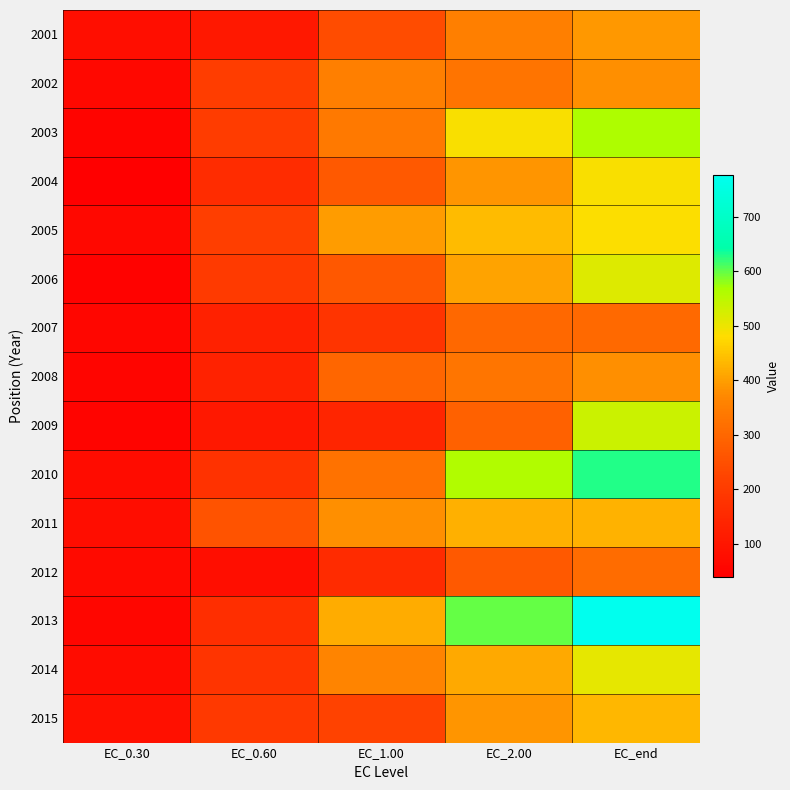

Reading left to right, what are all the values shown in this chart?

2001: EC_0.30=78.4	EC_0.60=104.3	EC_1.00=242.4	EC_2.00=349.4	EC_end=391.9
2002: EC_0.30=62.9	EC_0.60=205.8	EC_1.00=351.3	EC_2.00=327.3	EC_end=378.4
2003: EC_0.30=51.8	EC_0.60=203.2	EC_1.00=339.3	EC_2.00=486.1	EC_end=565.3
2004: EC_0.30=37.9	EC_0.60=161.5	EC_1.00=270.5	EC_2.00=387.8	EC_end=486.4
2005: EC_0.30=61.9	EC_0.60=210.6	EC_1.00=396.7	EC_2.00=436.6	EC_end=482.8
2006: EC_0.30=46.5	EC_0.60=198.7	EC_1.00=266.4	EC_2.00=405.5	EC_end=515.0
2007: EC_0.30=57.1	EC_0.60=129.9	EC_1.00=179.8	EC_2.00=301.6	EC_end=304.4
2008: EC_0.30=54.5	EC_0.60=132.6	EC_1.00=298.1	EC_2.00=329.2	EC_end=379.8
2009: EC_0.30=51.4	EC_0.60=106.2	EC_1.00=140.5	EC_2.00=288.3	EC_end=536.0
2010: EC_0.30=73.5	EC_0.60=173.5	EC_1.00=323.9	EC_2.00=562.3	EC_end=626.5
2011: EC_0.30=77.4	EC_0.60=254.9	EC_1.00=379.4	EC_2.00=423.4	EC_end=424.7
2012: EC_0.30=66.8	EC_0.60=80.6	EC_1.00=158.6	EC_2.00=268.9	EC_end=309.6
2013: EC_0.30=57.4	EC_0.60=165.8	EC_1.00=417.4	EC_2.00=597.6	EC_end=776.1
2014: EC_0.30=74.3	EC_0.60=180.9	EC_1.00=360.9	EC_2.00=414.5	EC_end=506.2
2015: EC_0.30=83.7	EC_0.60=195.9	EC_1.00=218.1	EC_2.00=388.6	EC_end=430.9